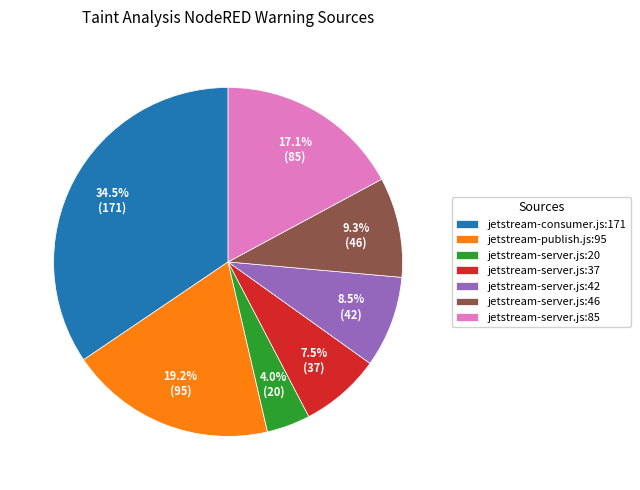

Combined, what portion of the pie is jetstream-server.js:42 and jetstream-server.js:20?

12.5%